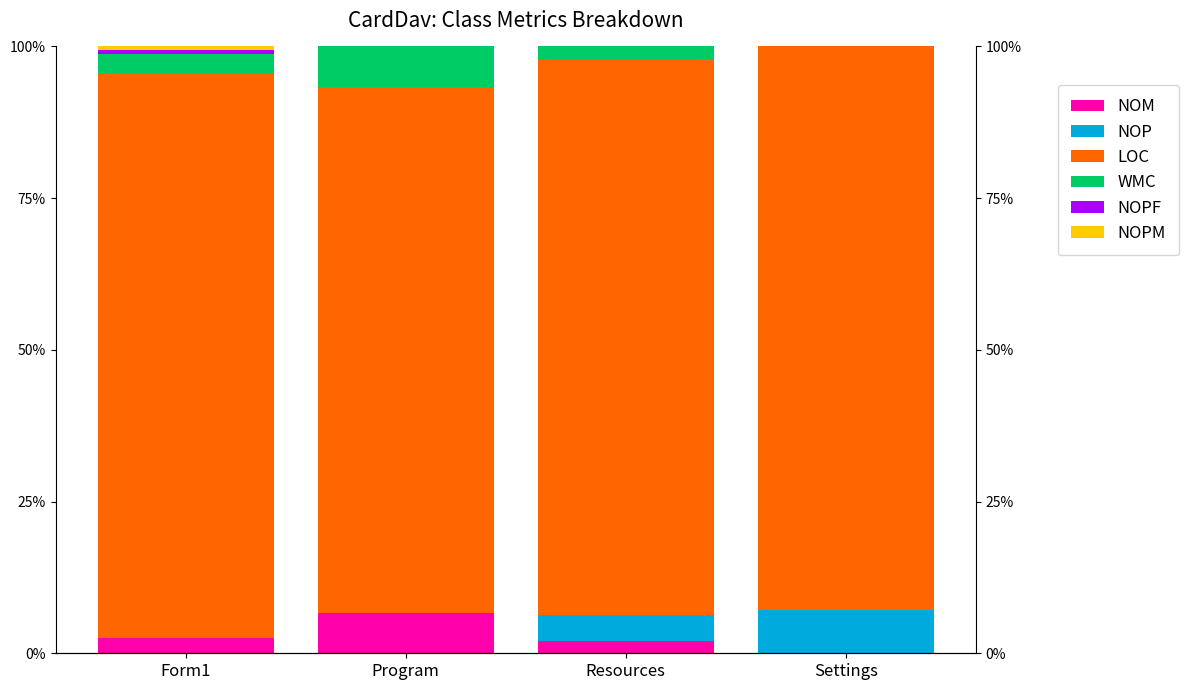

Reading right to left, transcribe all the data shown in this chart.

NOM: Settings=0.0	Resources=2.1	Program=6.7	Form1=2.5
NOP: Settings=7.1	Resources=4.2	Program=0.0	Form1=0.0
LOC: Settings=92.9	Resources=91.7	Program=86.7	Form1=93.1
WMC: Settings=0.0	Resources=2.1	Program=6.7	Form1=3.1
NOPF: Settings=0.0	Resources=0.0	Program=0.0	Form1=0.6
NOPM: Settings=0.0	Resources=0.0	Program=0.0	Form1=0.6